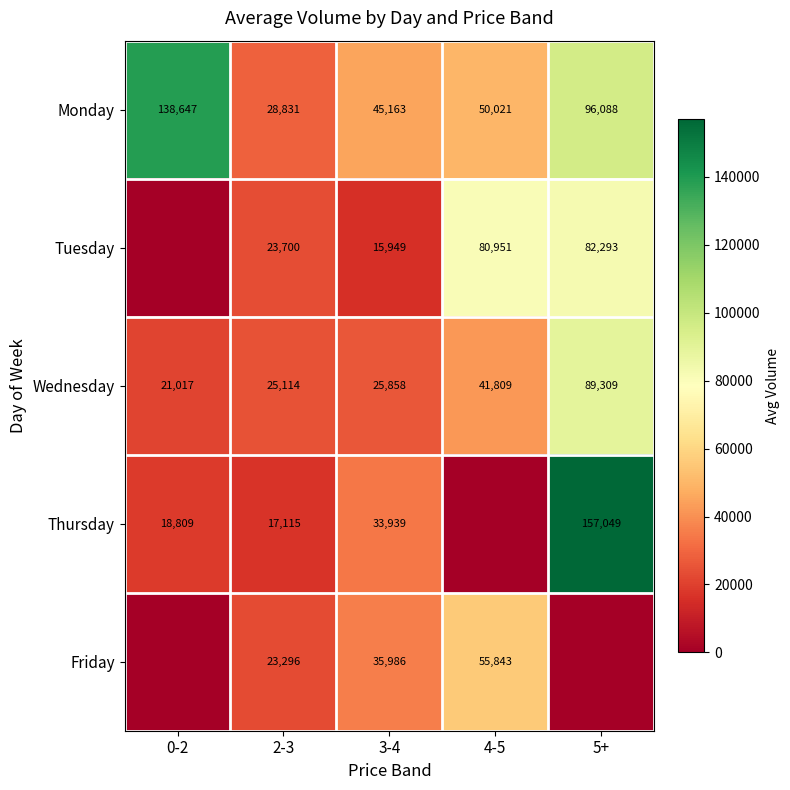

Which category has the lowest value across all series?

0-2